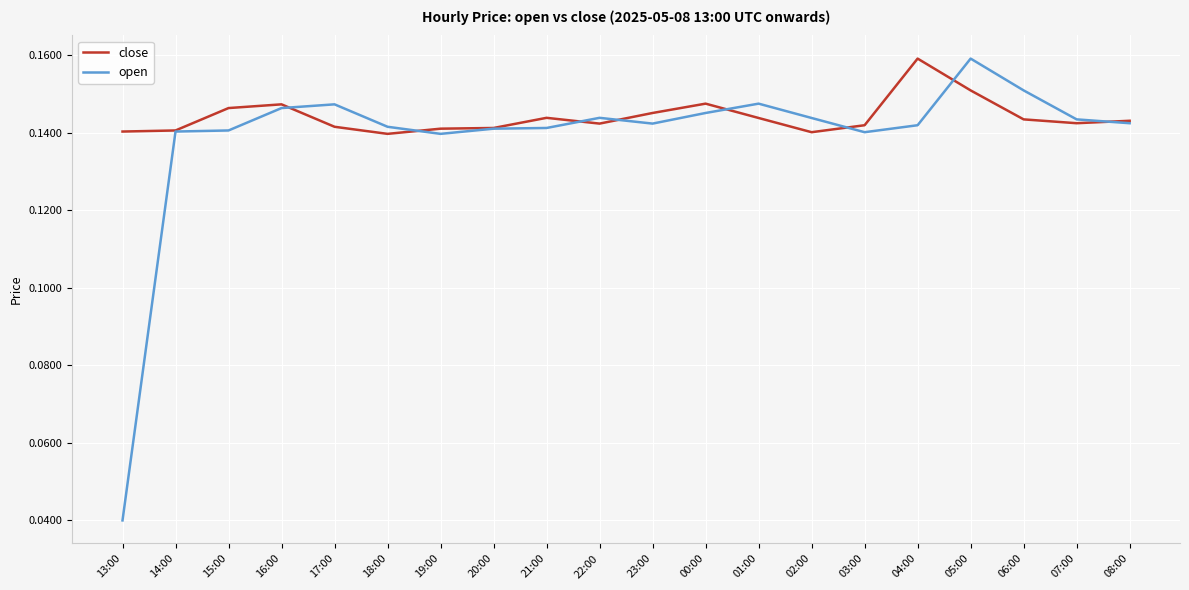

At which category is the sum across all series the highest?

05:00